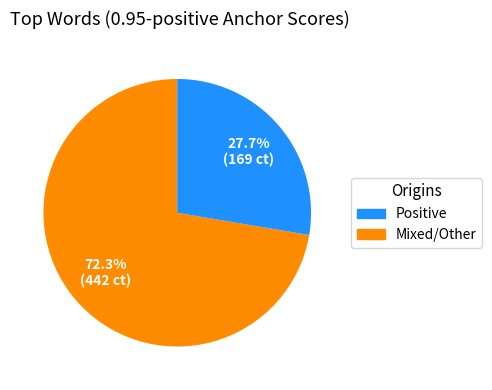

Is there any slice that represents more than half of the pie?

Yes